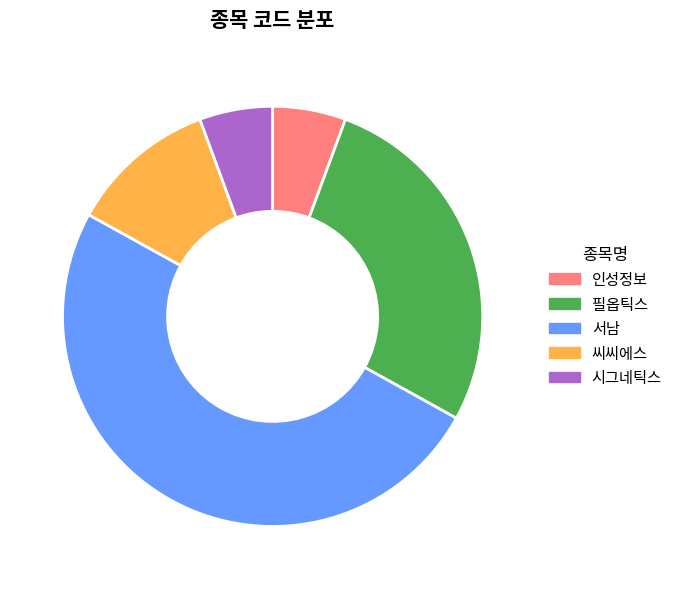

Is 필옵틱스 the majority of the pie?

No